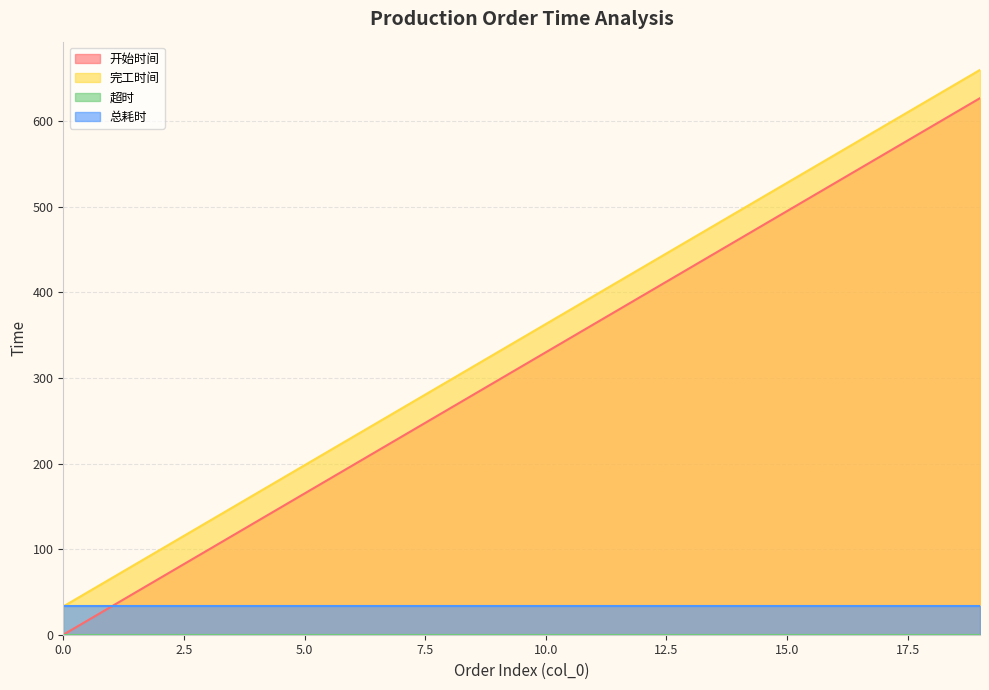

What is the difference between the highest and lowest values at 0.0?

33